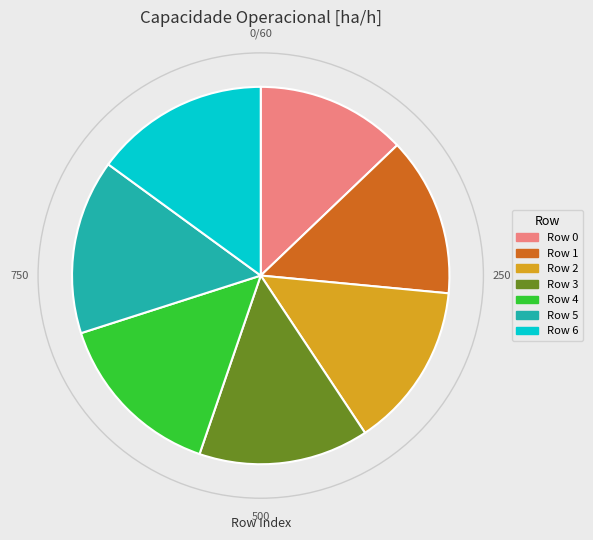

Do Row 5 and Row 6 together represent more than half of the pie?

No